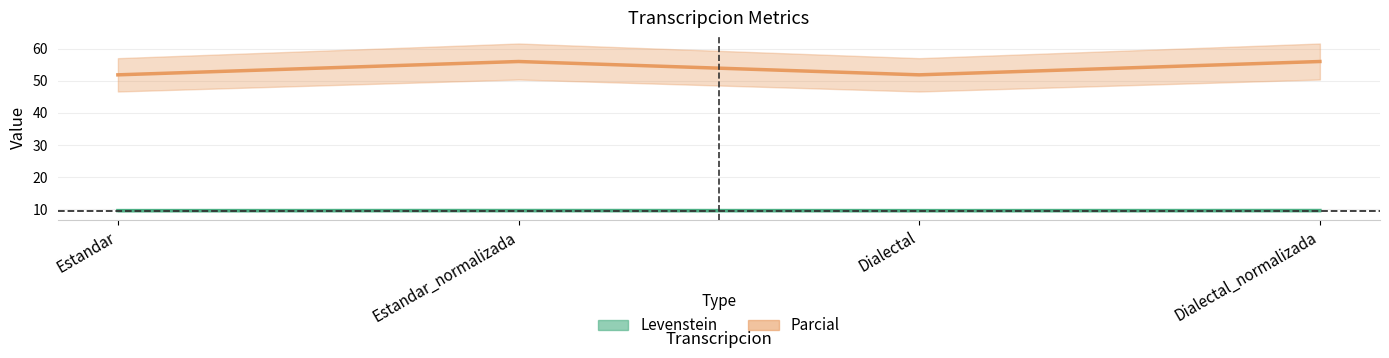

What is the label of the 2nd point from the right?

Dialectal